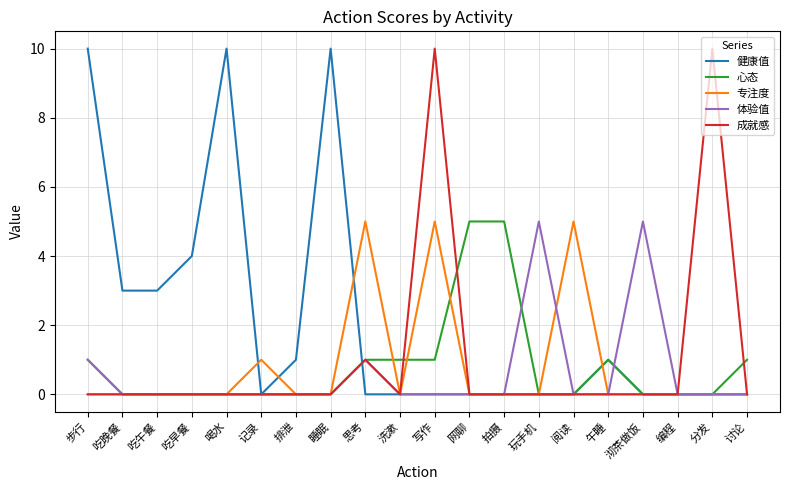

Between 吃早餐 and 洗漱, which series saw the biggest shift?

健康值